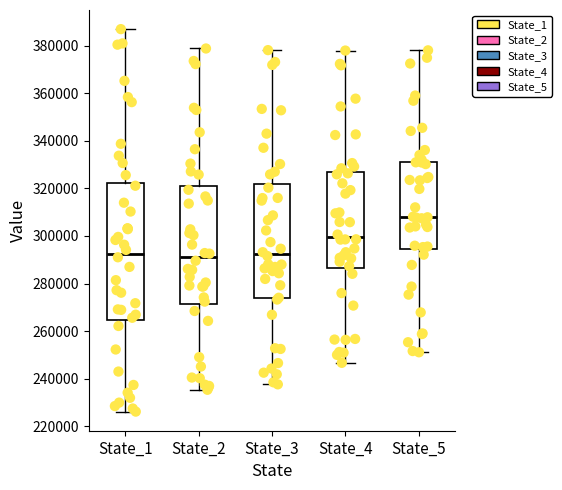

Which box is the tallest, from its lower edge to its upper edge?

State_1